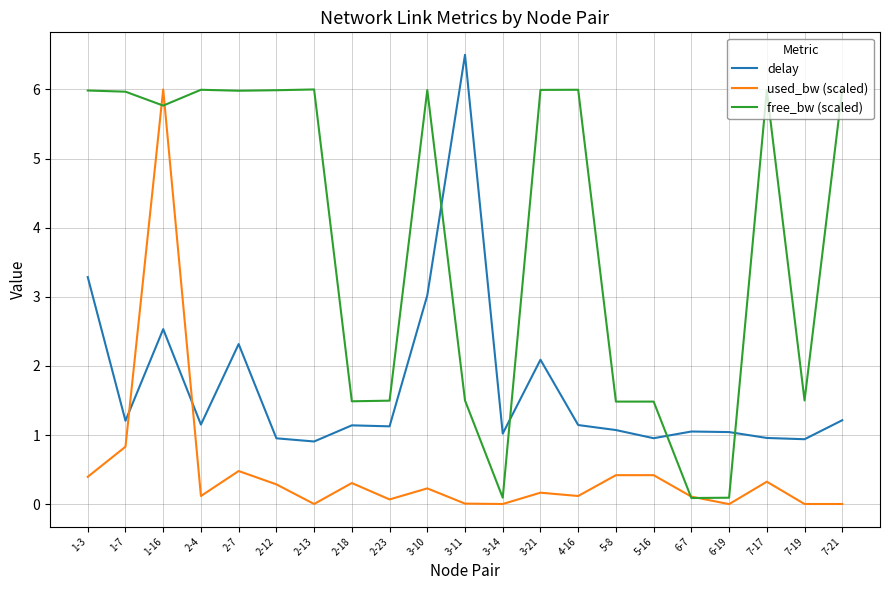

At 3-10, list the series in order from largest to smallest.

free_bw (scaled), delay, used_bw (scaled)